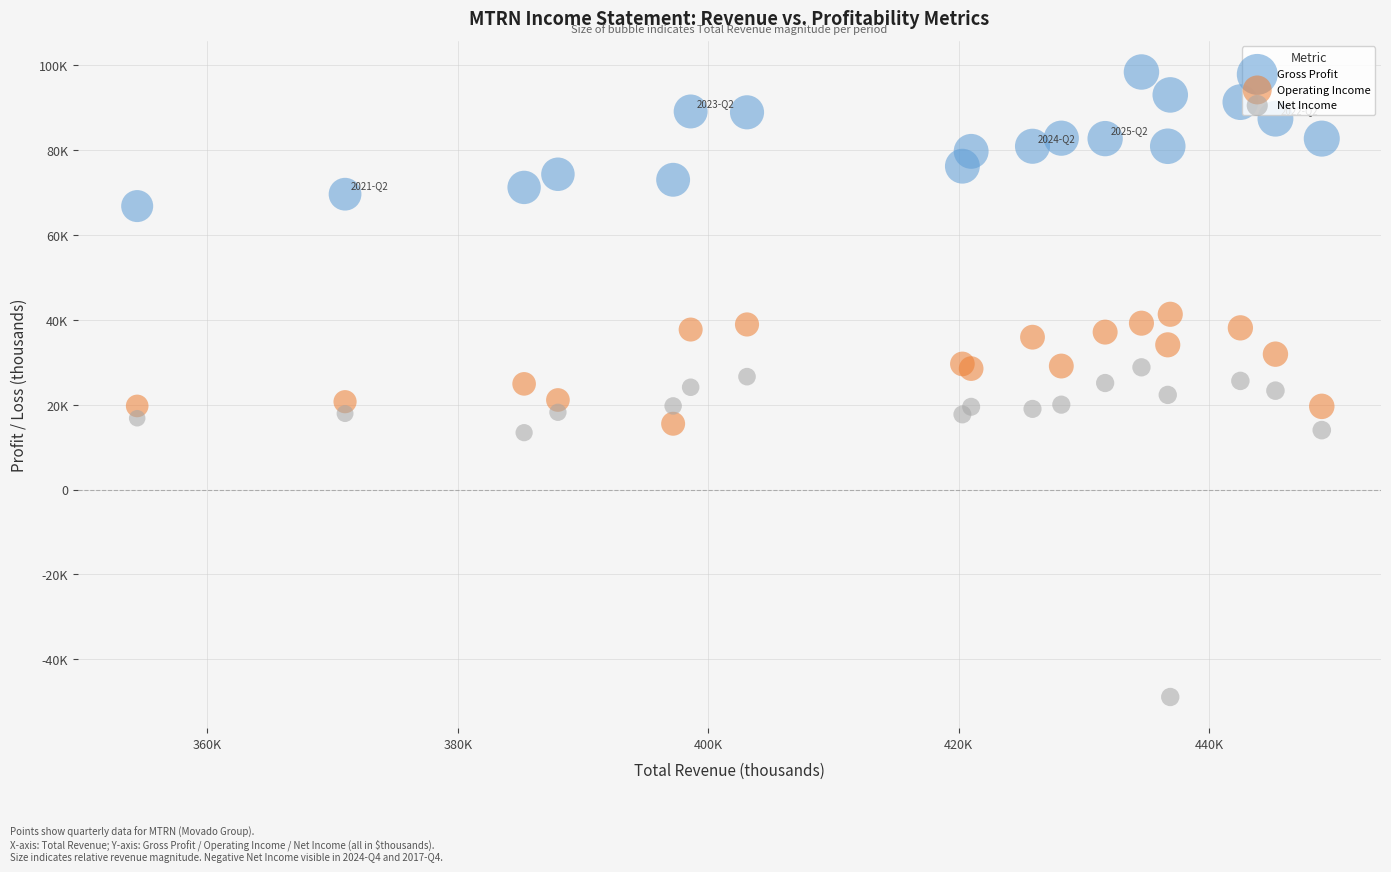

Which series has the largest Y range (max minus min)?

Net Income